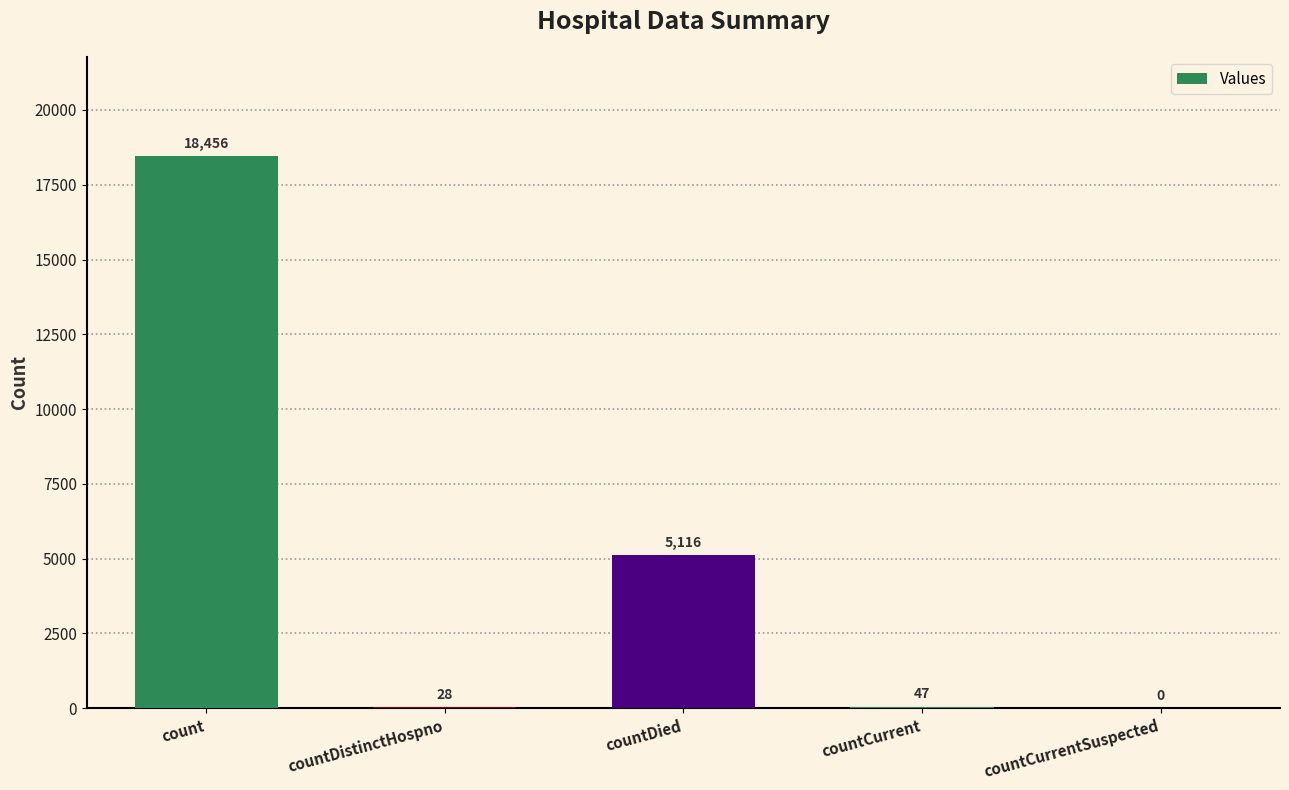

Reading right to left, what are all the values shown in this chart?

countCurrentSuspected=0	countCurrent=47	countDied=5116	countDistinctHospno=28	count=18456